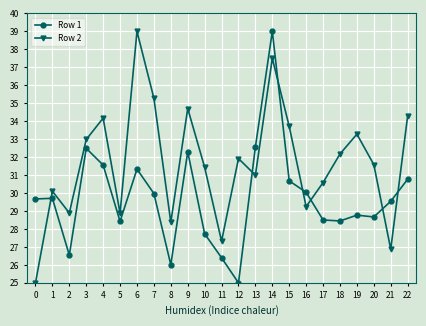

What is the approximate value of Row 2 at 21?

26.9